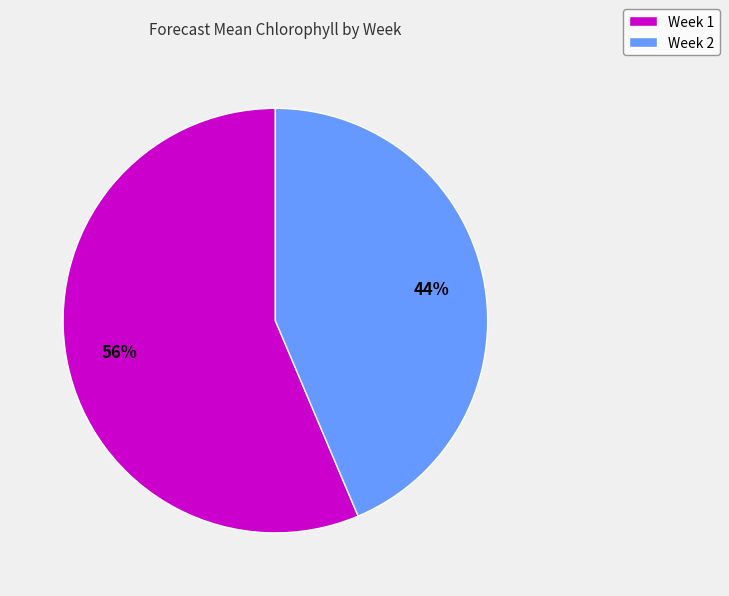

To the nearest percent, what is the average slice percentage?

50%